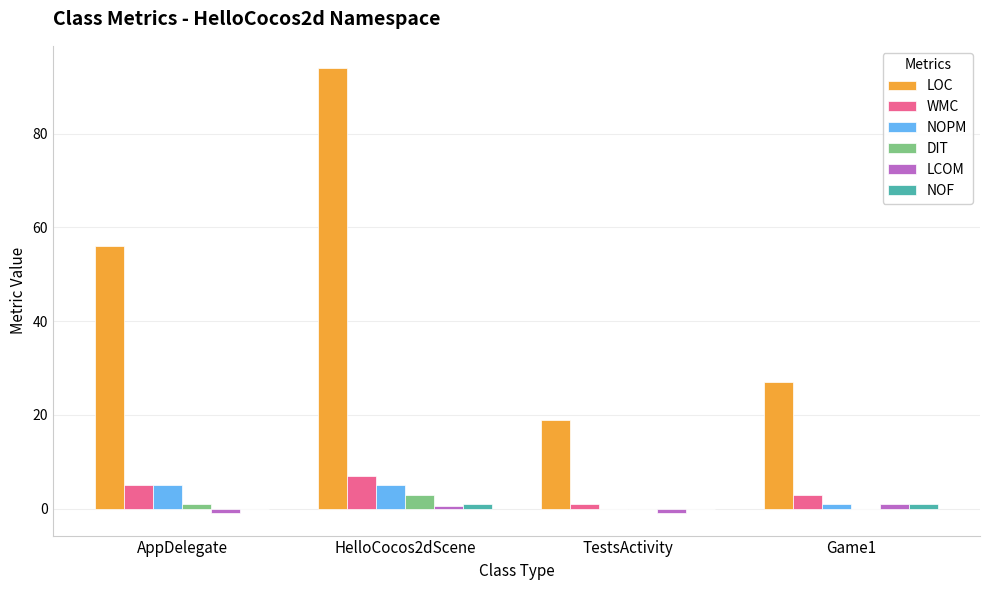

What is the sum of all DIT values?

4.0